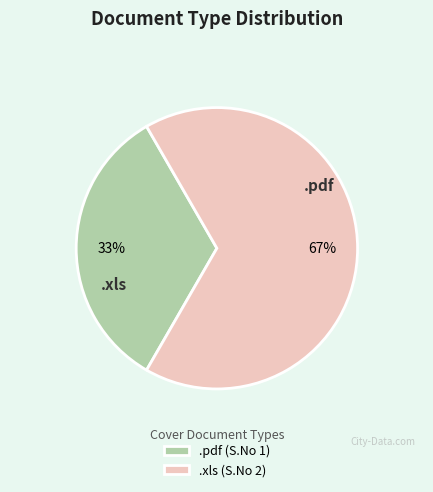

To the nearest percent, what percentage of the pie is .pdf?

33%